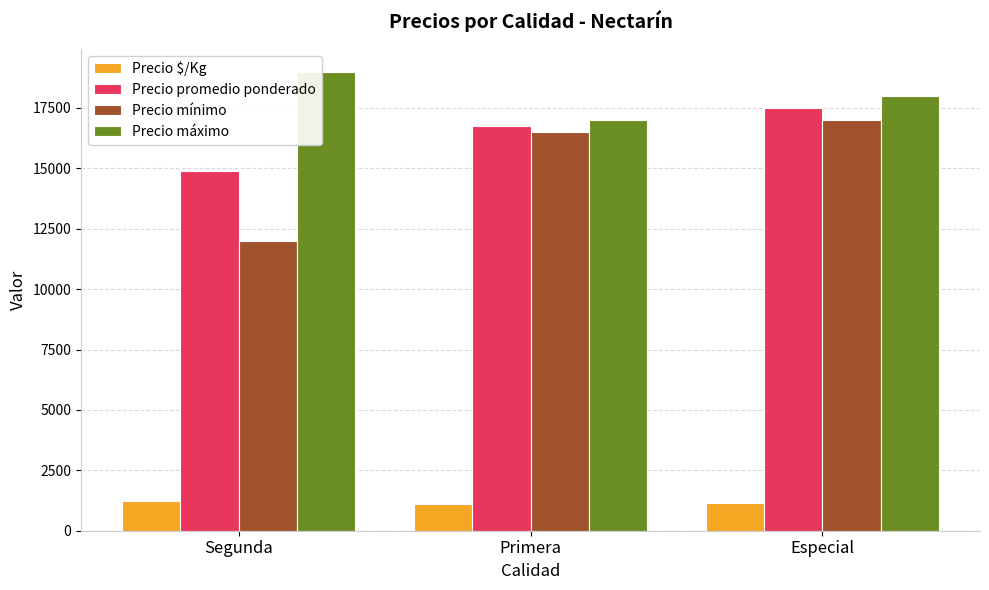

At which label does Precio máximo first exceed 18000?

Segunda